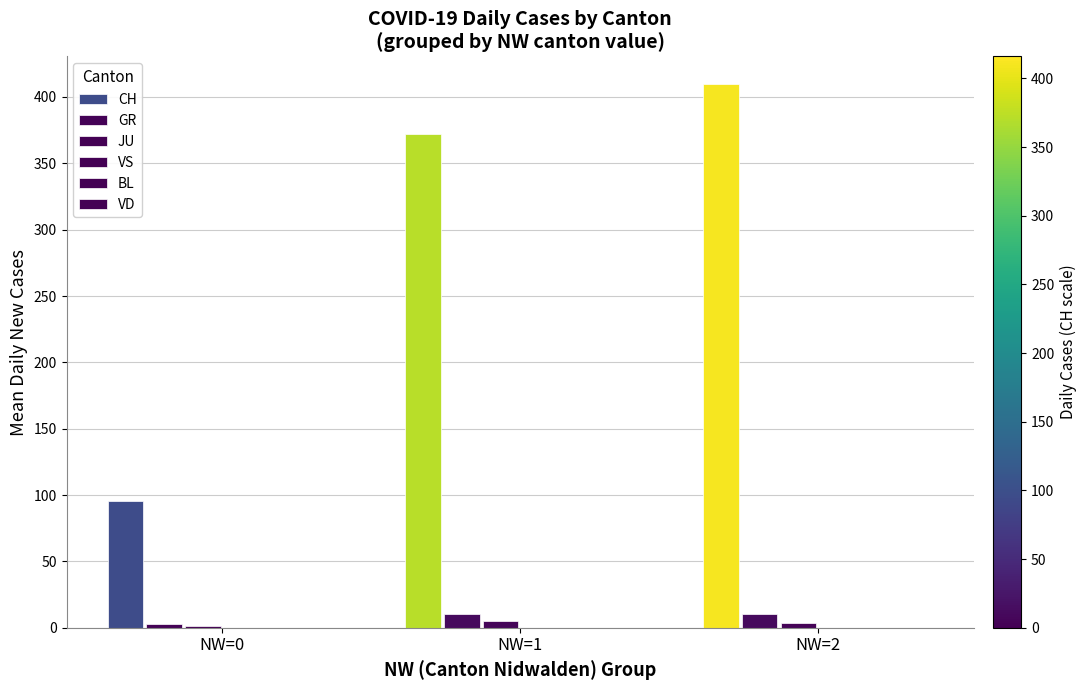

Reading left to right, what are all the values shown in this chart?

CH: NW=0=95.5	NW=1=372.0	NW=2=410.0
GR: NW=0=2.8	NW=1=10.0	NW=2=10.5
JU: NW=0=1.3	NW=1=5.0	NW=2=3.5
VS: NW=0=0.0	NW=1=0.0	NW=2=0.0
BL: NW=0=0.0	NW=1=0.0	NW=2=0.0
VD: NW=0=0.0	NW=1=0.0	NW=2=0.0